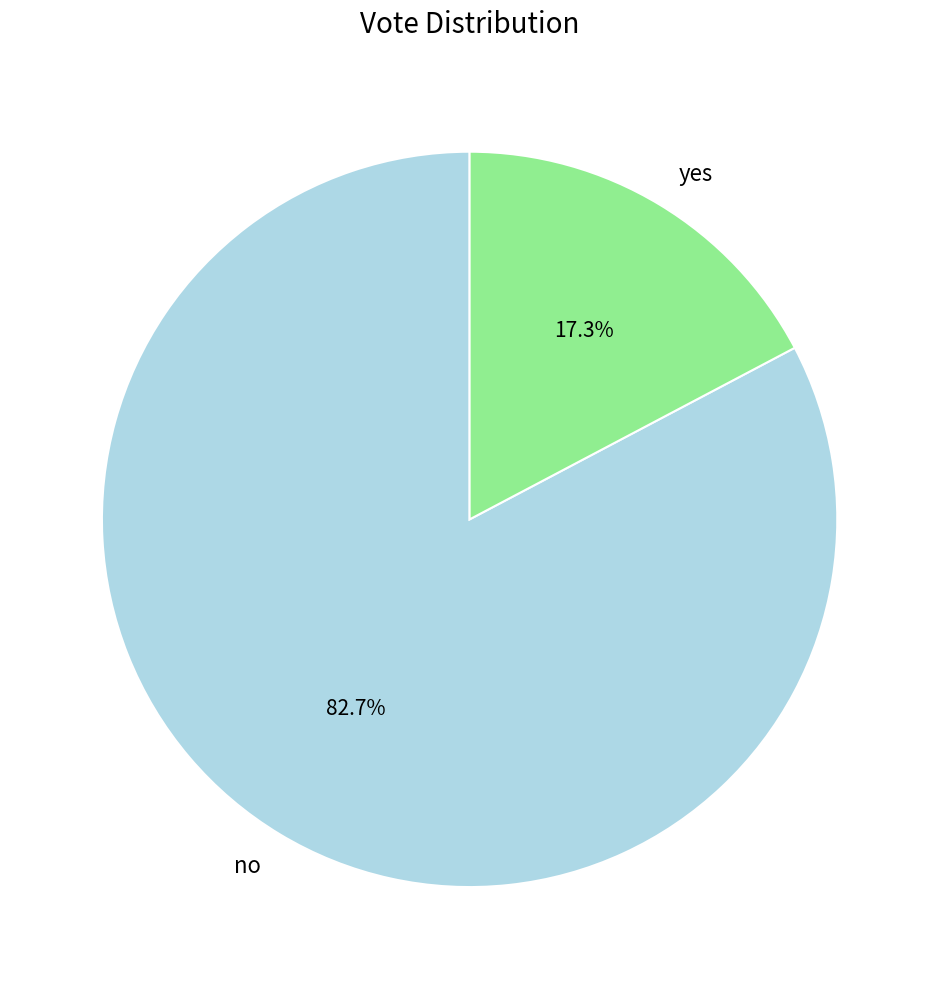

True or false: yes accounts for 17% of the total.

True